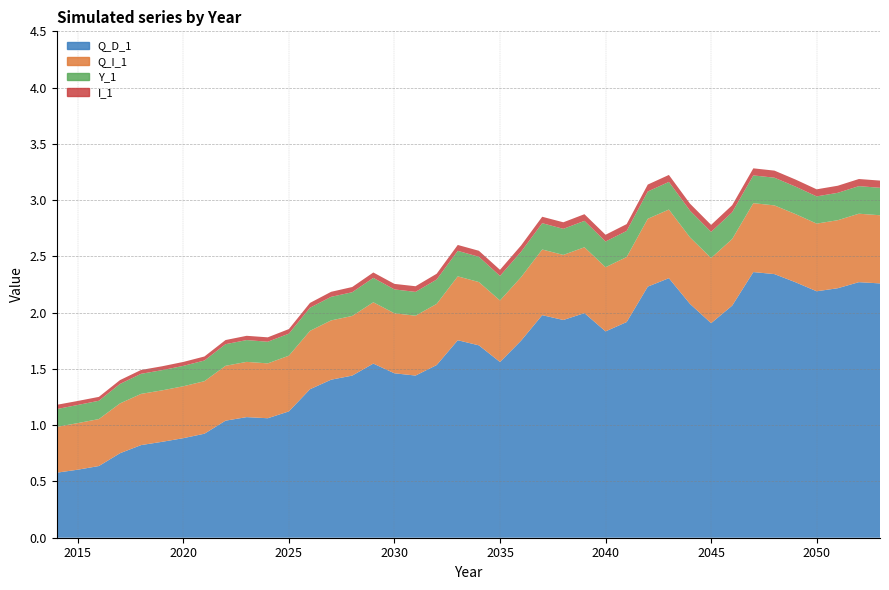

Reading right to left, transcribe all the data shown in this chart.

Q_D_1: 2.3	2.3	2.2	2.2	2.3	2.3	2.4	2.1	1.9	2.1	2.3	2.2	1.9	1.8	2.0	1.9	2.0	1.8	1.6	1.7	1.8	1.5	1.4	1.5	1.5	1.4	1.4	1.3	1.1	1.1	1.1	1.0	0.9	0.9	0.9	0.8	0.8	0.6	0.6	0.6
Q_I_1: 0.6	0.6	0.6	0.6	0.6	0.6	0.6	0.6	0.6	0.6	0.6	0.6	0.6	0.6	0.6	0.6	0.6	0.6	0.5	0.6	0.6	0.5	0.5	0.5	0.5	0.5	0.5	0.5	0.5	0.5	0.5	0.5	0.5	0.5	0.5	0.5	0.4	0.4	0.4	0.4
Y_1: 0.2	0.2	0.2	0.2	0.2	0.2	0.2	0.2	0.2	0.2	0.2	0.2	0.2	0.2	0.2	0.2	0.2	0.2	0.2	0.2	0.2	0.2	0.2	0.2	0.2	0.2	0.2	0.2	0.2	0.2	0.2	0.2	0.2	0.2	0.2	0.2	0.2	0.2	0.2	0.2
I_1: 0.1	0.1	0.1	0.1	0.1	0.1	0.1	0.1	0.1	0.1	0.1	0.1	0.1	0.1	0.1	0.1	0.1	0.1	0.1	0.1	0.1	0.1	0.1	0.0	0.0	0.0	0.0	0.0	0.0	0.0	0.0	0.0	0.0	0.0	0.0	0.0	0.0	0.0	0.0	0.0